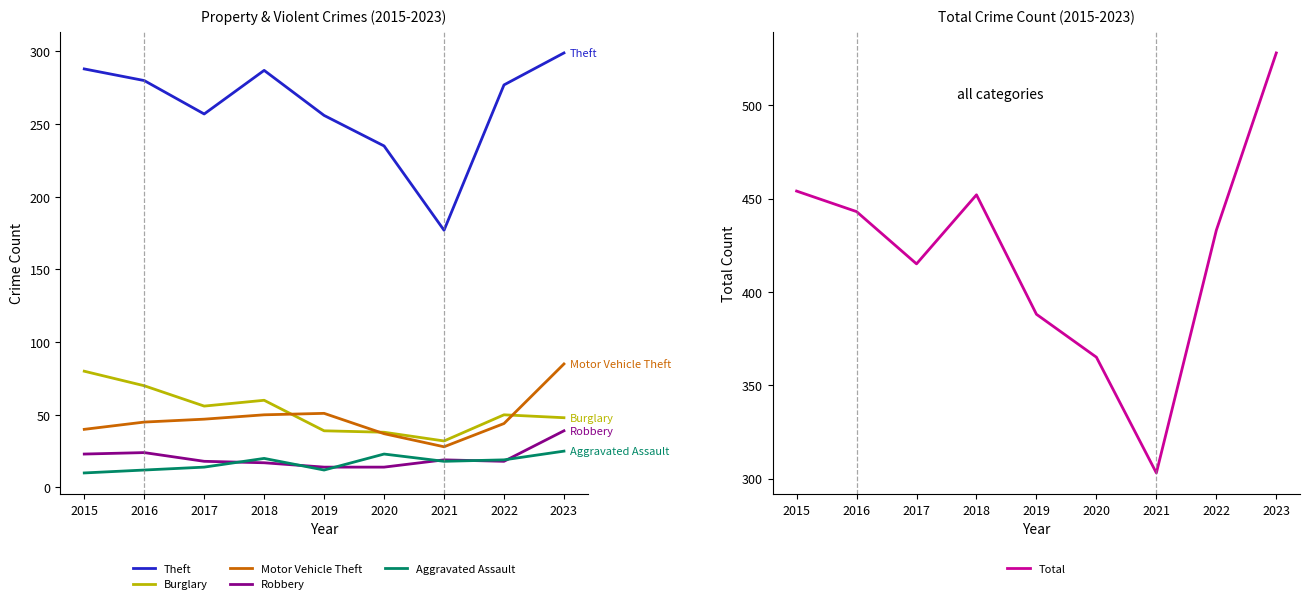

At which category is the sum across all series the highest?

2023